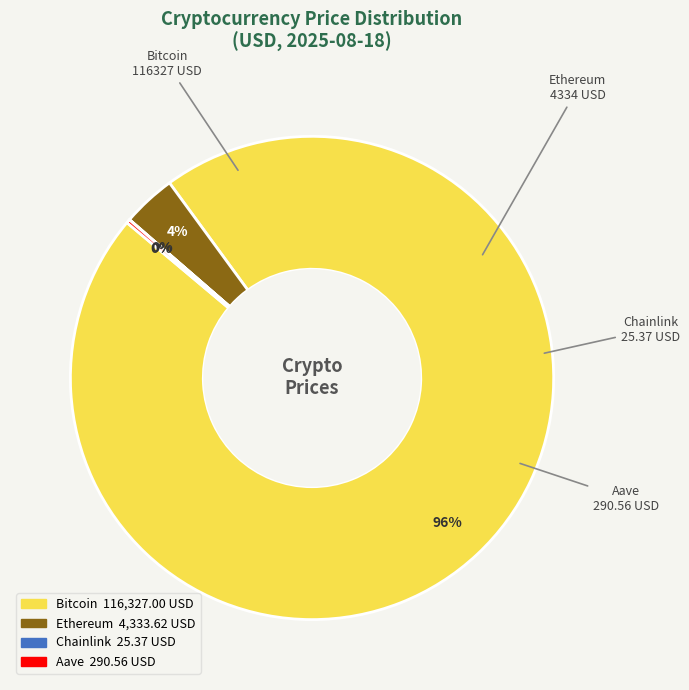

Is it true that Bitcoin is 96% of the pie?

True